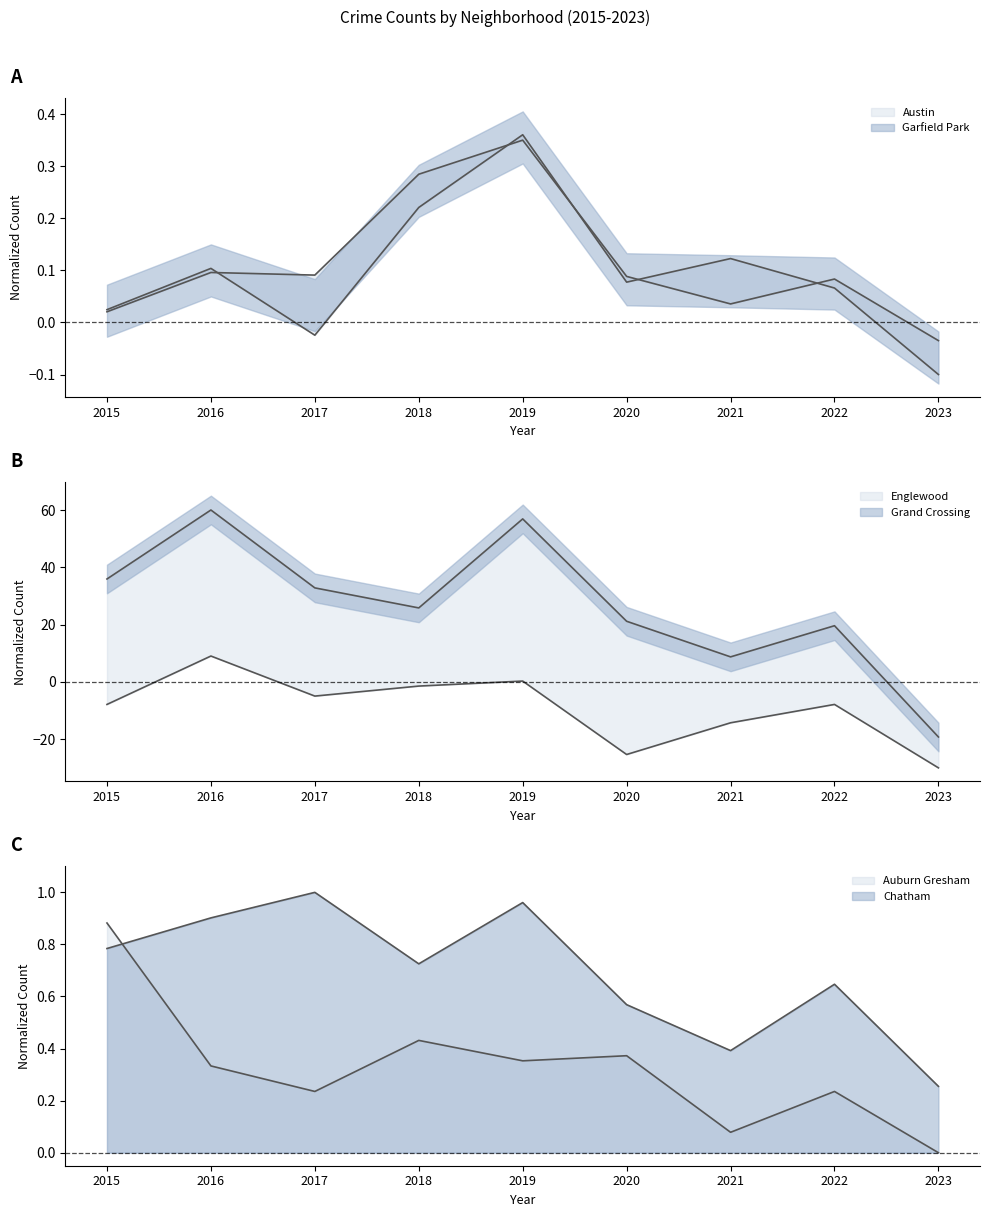

Which series has the largest total across all categories?

Englewood